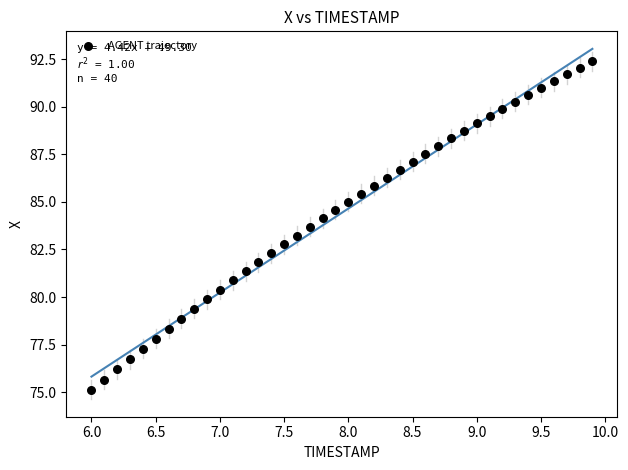

What is the range of Y values (max minus min)?

17.3